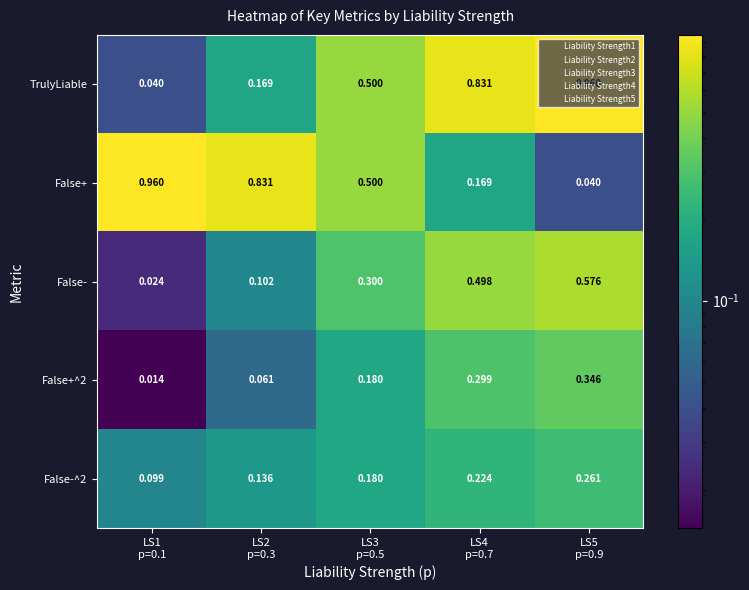

Reading left to right, extract all data points from this chart.

TrulyLiable: LS1
p=0.1=0.0	LS2
p=0.3=0.2	LS3
p=0.5=0.5	LS4
p=0.7=0.8	LS5
p=0.9=1.0
False+: LS1
p=0.1=1.0	LS2
p=0.3=0.8	LS3
p=0.5=0.5	LS4
p=0.7=0.2	LS5
p=0.9=0.0
False-: LS1
p=0.1=0.0	LS2
p=0.3=0.1	LS3
p=0.5=0.3	LS4
p=0.7=0.5	LS5
p=0.9=0.6
False+^2: LS1
p=0.1=0.0	LS2
p=0.3=0.1	LS3
p=0.5=0.2	LS4
p=0.7=0.3	LS5
p=0.9=0.3
False-^2: LS1
p=0.1=0.1	LS2
p=0.3=0.1	LS3
p=0.5=0.2	LS4
p=0.7=0.2	LS5
p=0.9=0.3